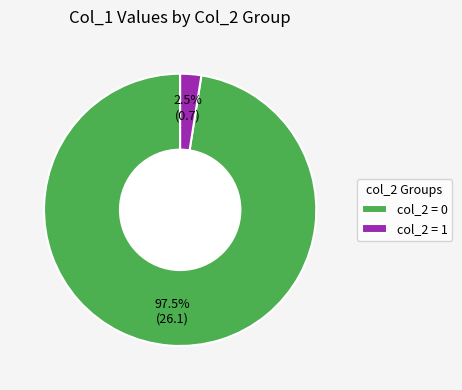

How much of the chart is everything except col_2 = 1?

97.5%